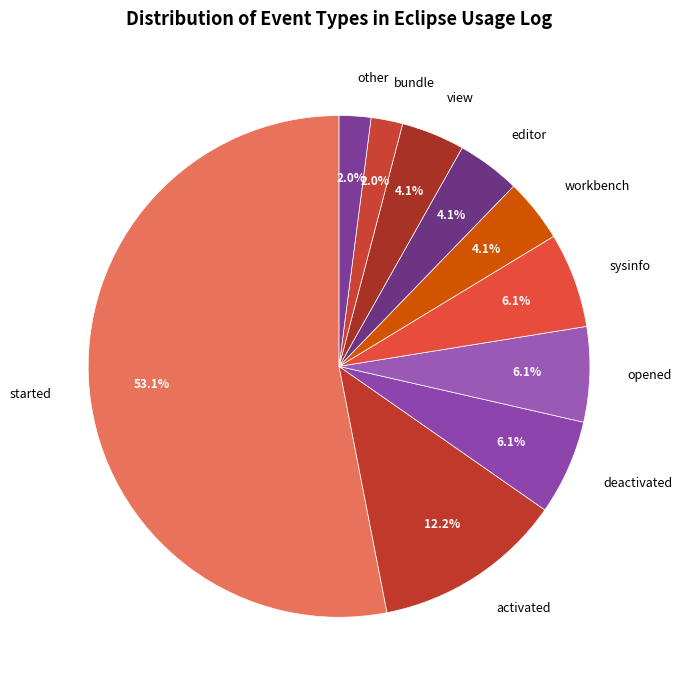

To the nearest percent, what is the difference between the deactivated and view slice percentages?

2%